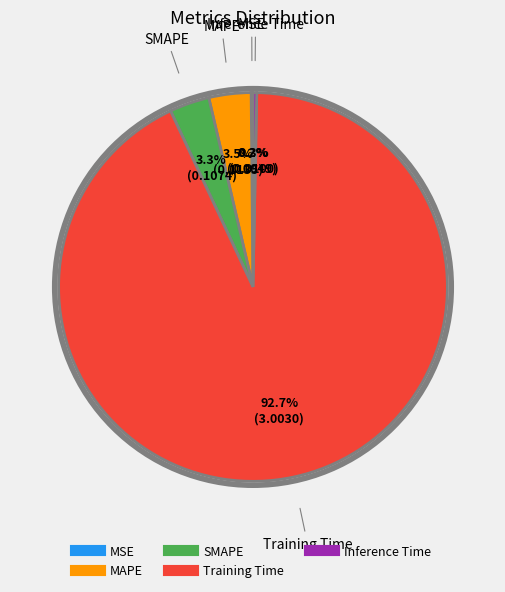

Which has a higher value, Training Time or Inference Time?

Training Time